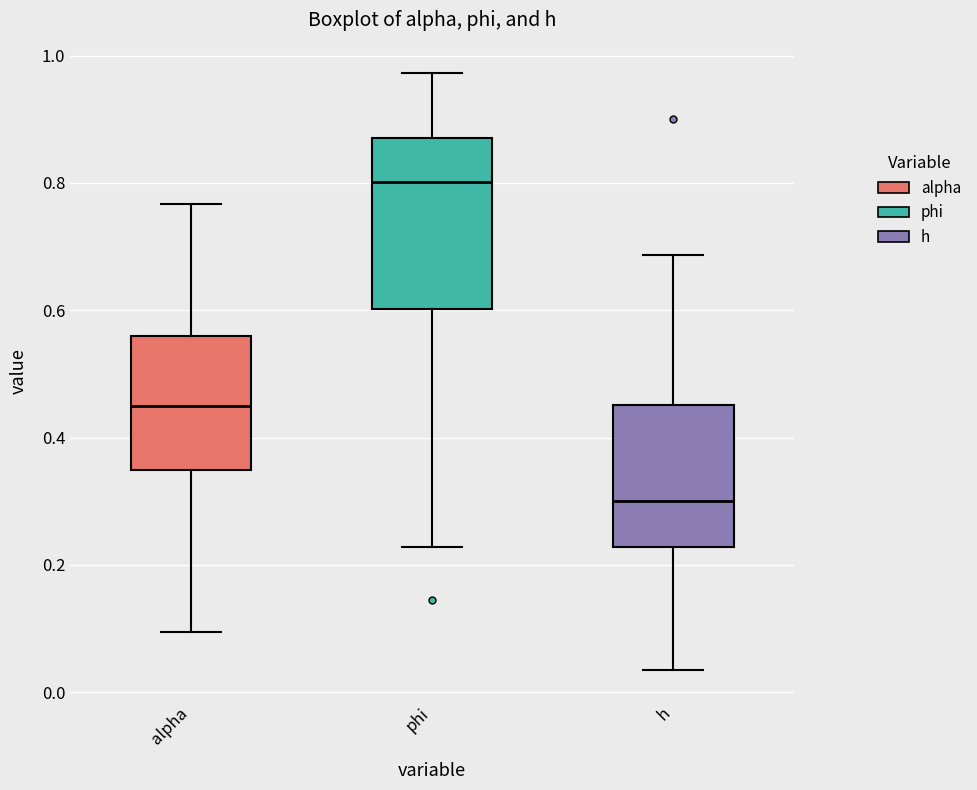

Reading left to right, read every box against the y-axis: the position of its median line, the range the box covers, and the ends of its whiskers. The values are not printed on the chart, so give them approximately, as read against the axis.

alpha: median 0.46, box 0.34 to 0.56, whiskers 0.10 to 0.76
phi: median 0.80, box 0.60 to 0.88, whiskers 0.22 to 0.98
h: median 0.30, box 0.22 to 0.46, whiskers 0.04 to 0.68